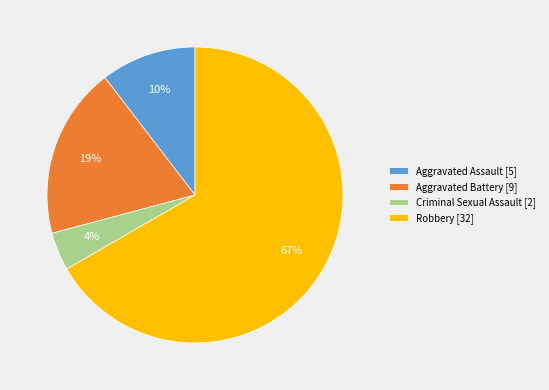

Between Aggravated Battery [9] and Aggravated Assault [5], which is larger?

Aggravated Battery [9]